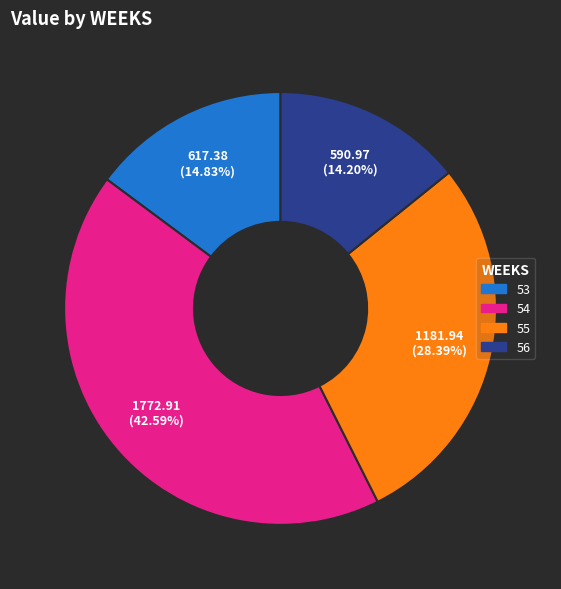

Does 55 represent more than half of the total?

No